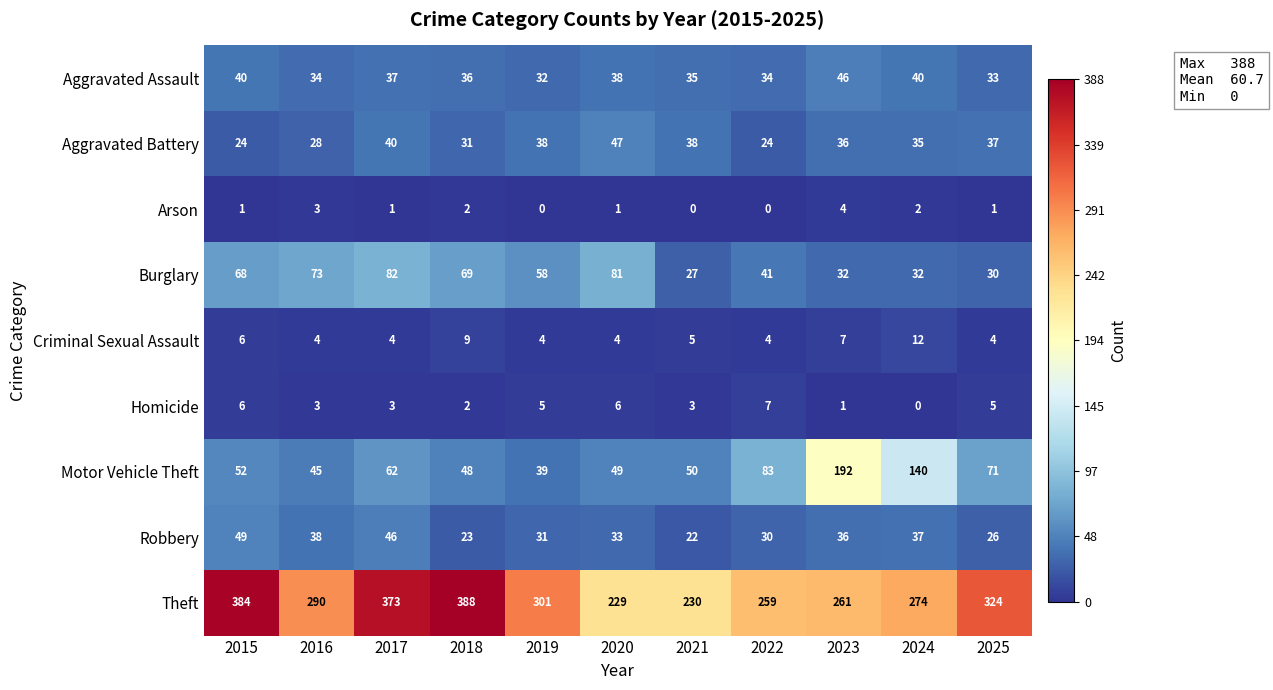

Is it true that Theft equals 214 at 2015?

False